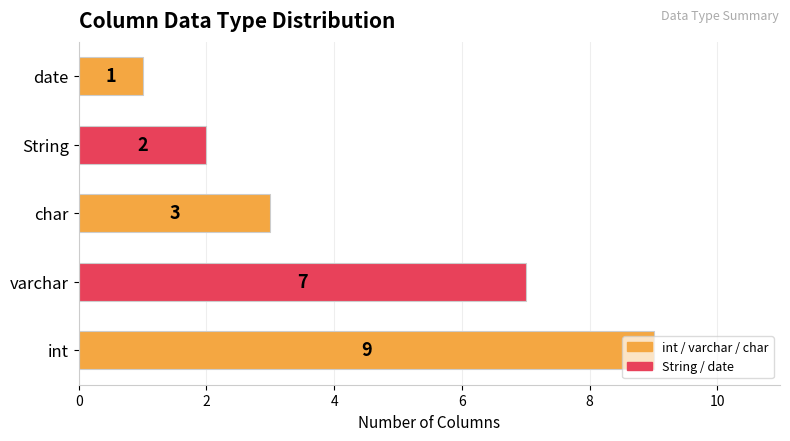

How many series are shown in this chart?

1